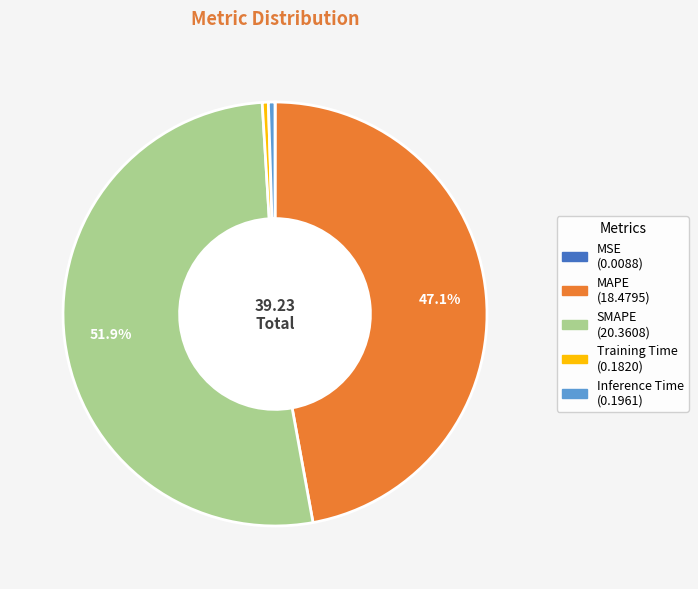

What is the largest slice in the pie chart?

SMAPE